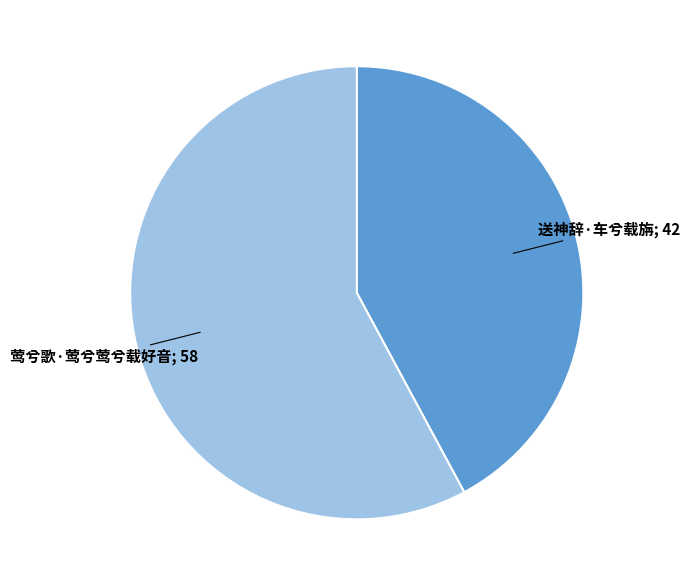

Count the number of slices in the pie.

2